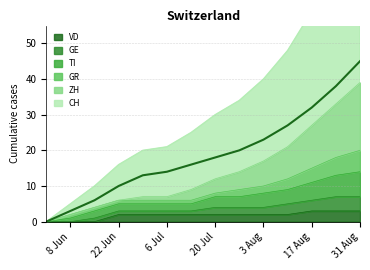

True or false: ZH has more than 1 interior local peaks.

False